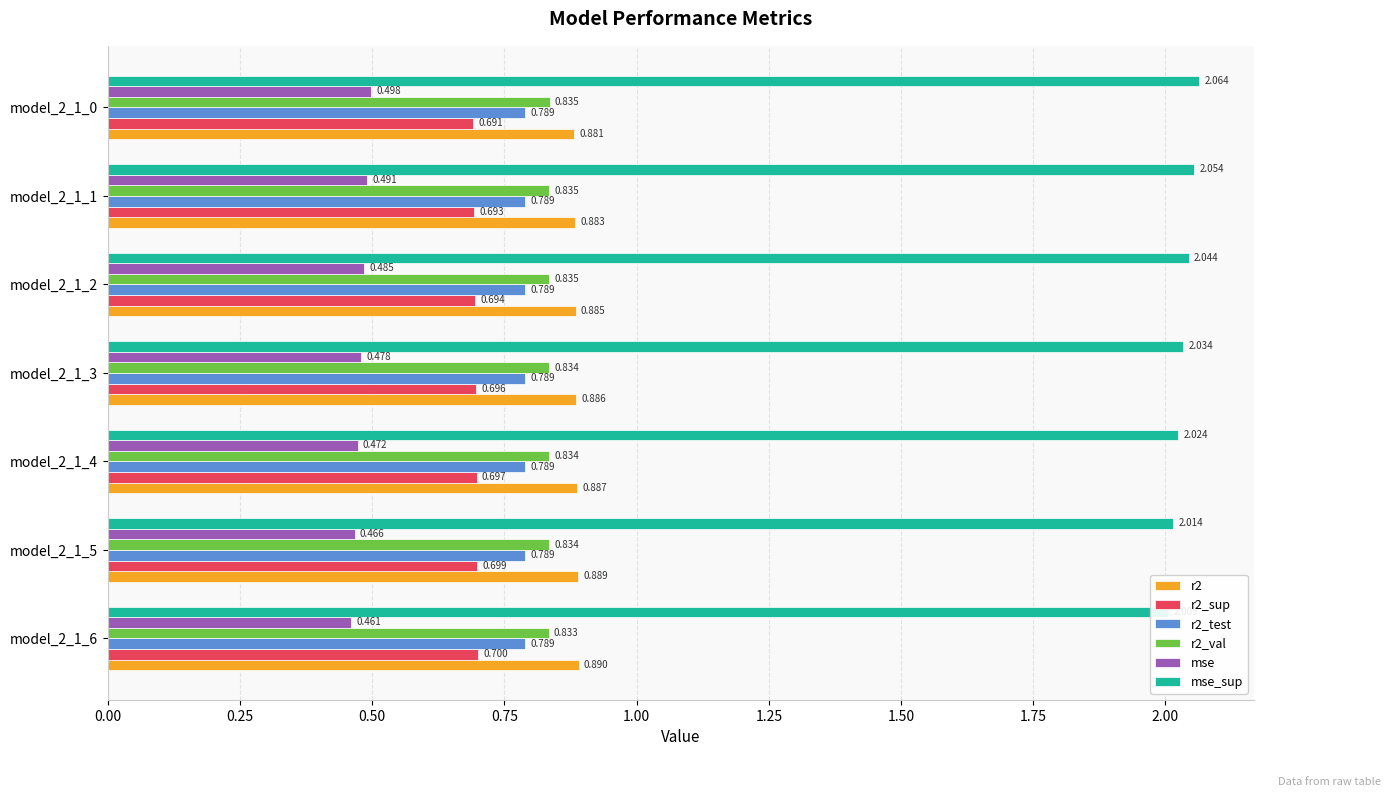

What is the lowest value of the r2 series?

0.9